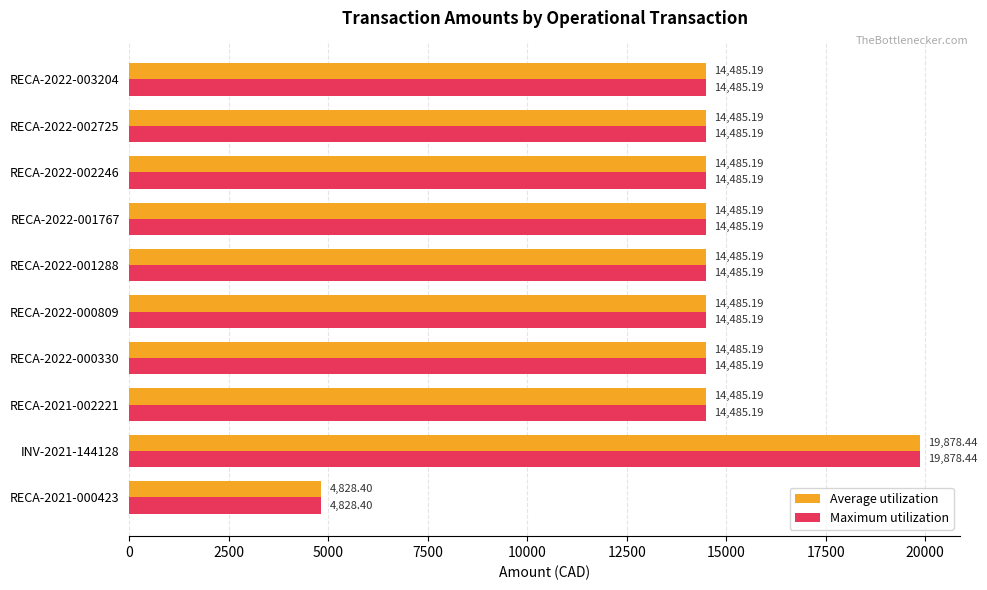

What is the average value of the Average utilization series?

14058.8